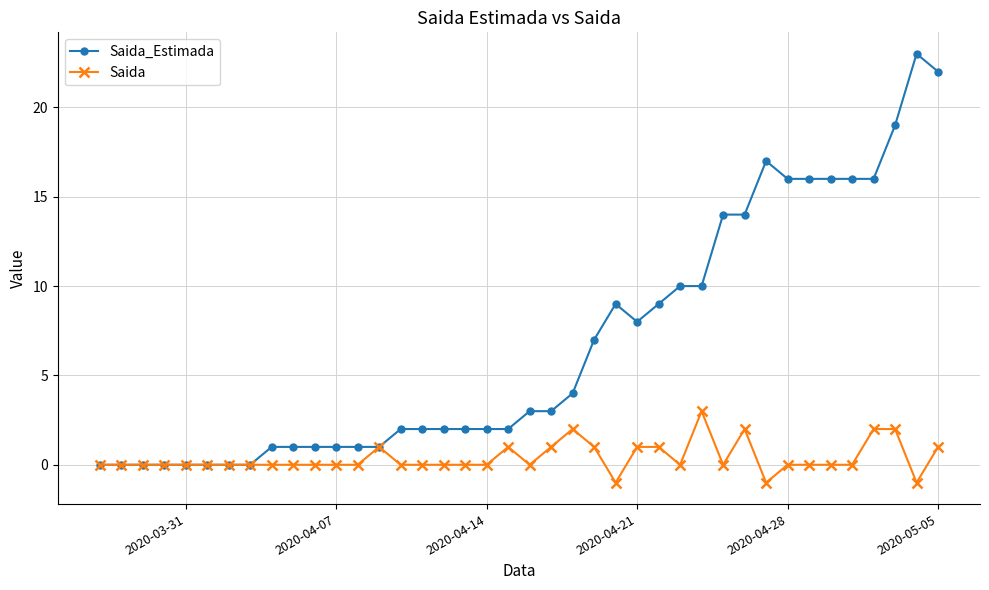

What is the maximum value shown in the chart?

23